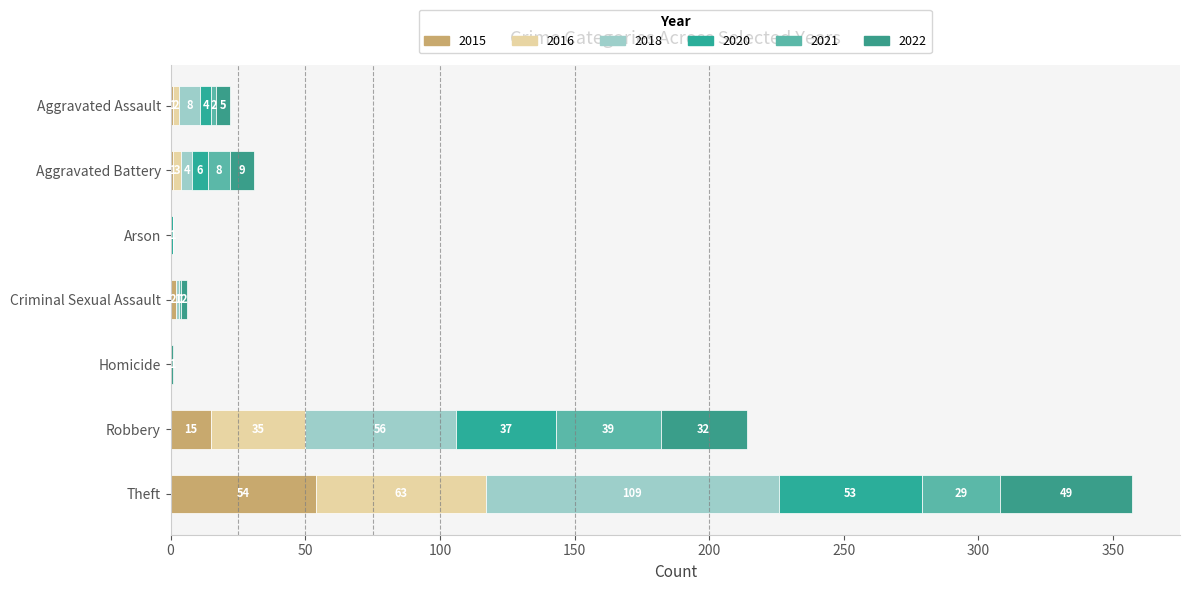

How many distinct data groups are displayed?

6